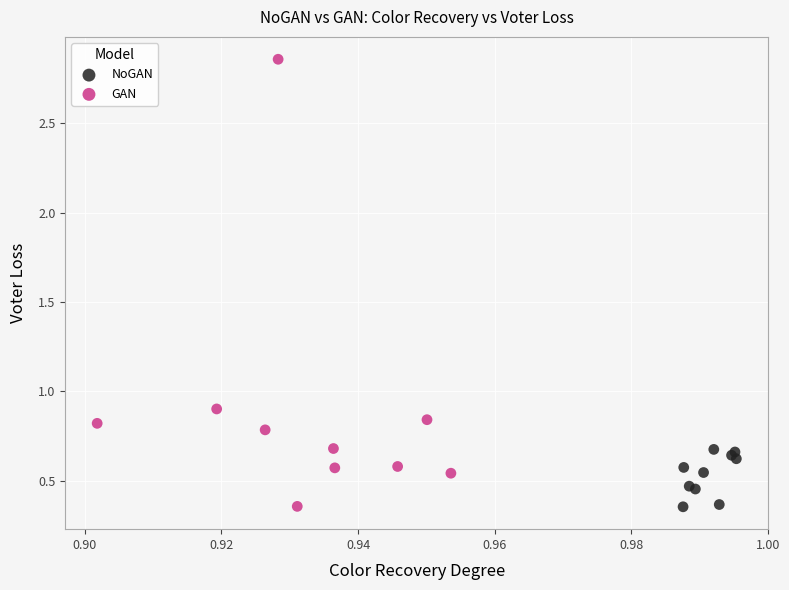

Which series has the widest spread of Y values?

GAN